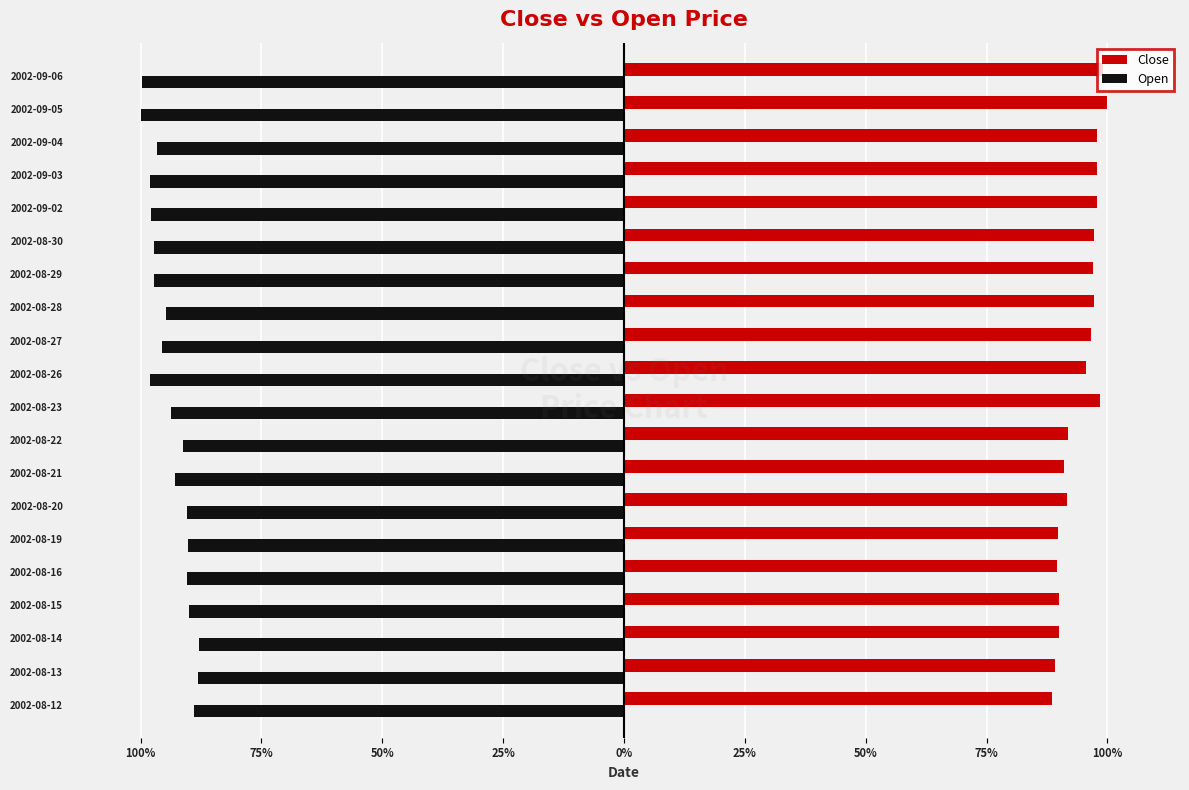

What are all the series names shown in the legend?

Close, Open